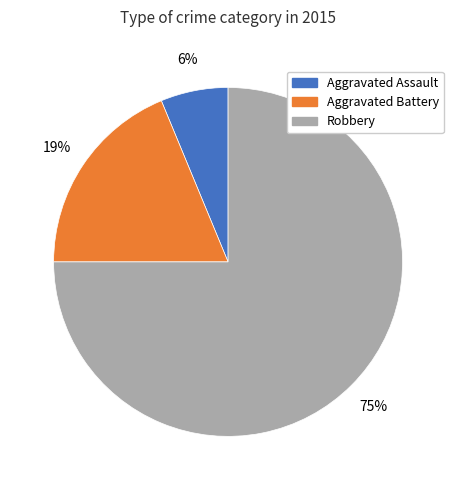

Is there any slice that represents more than half of the pie?

Yes